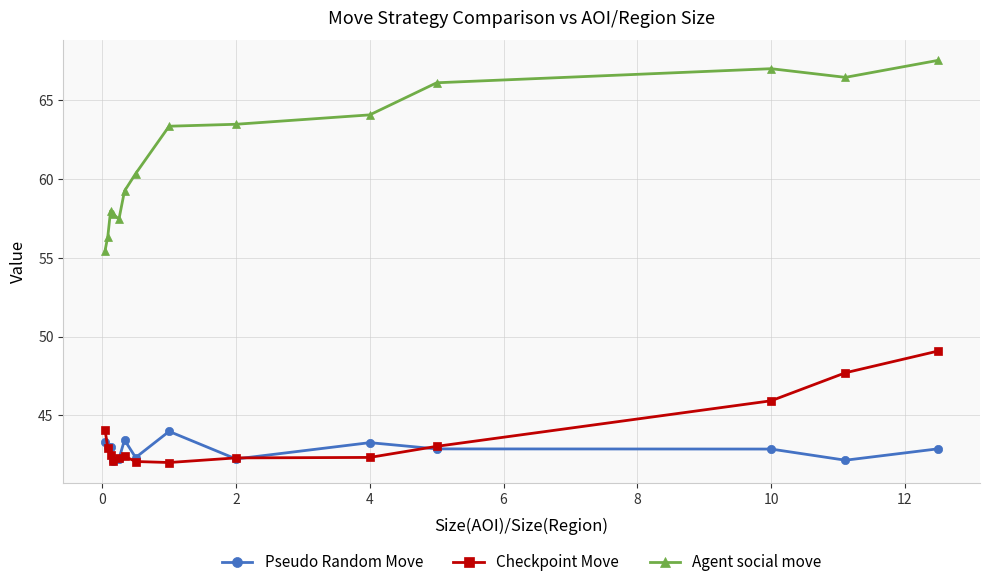

Which series has the widest spread of values?

Agent social move